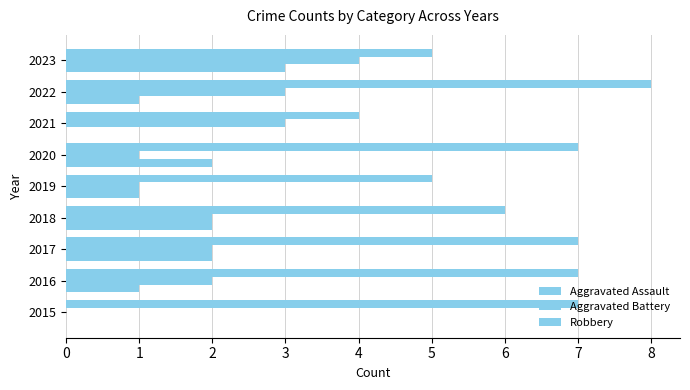

How many data points does each series have?

9